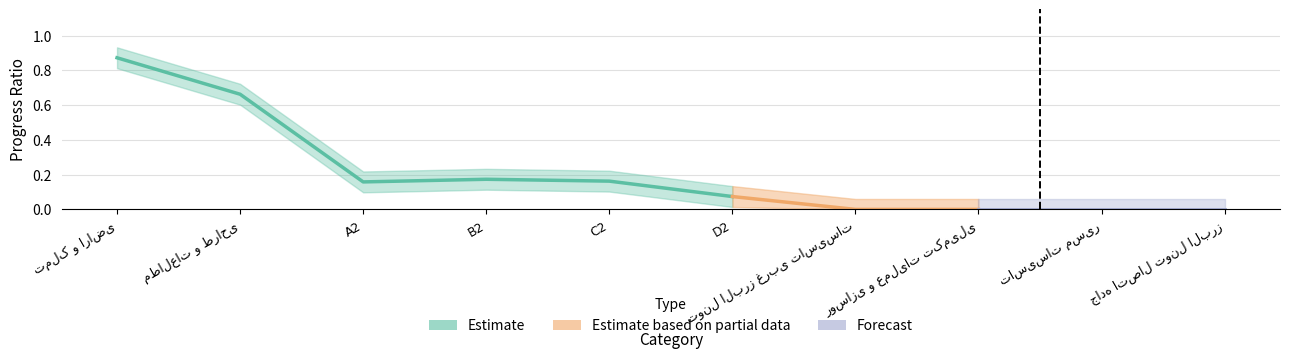

How many categories are shown in the chart?

10